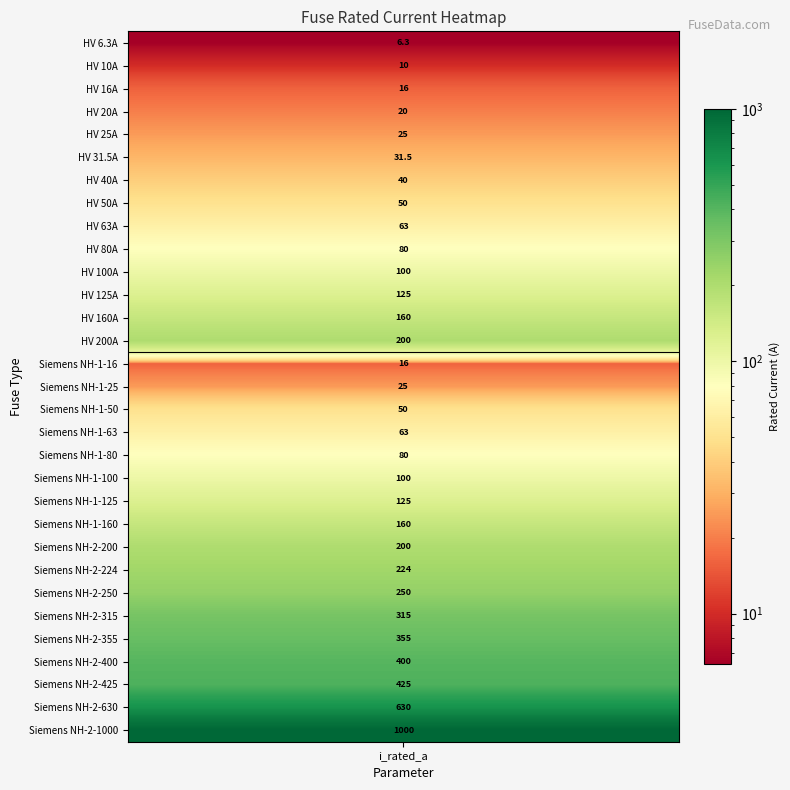

Reading left to right, transcribe all the data shown in this chart.

6.3	10.0	16.0	20.0	25.0	31.5	40.0	50.0	63.0	80.0	100.0	125.0	160.0	200.0	16.0	25.0	50.0	63.0	80.0	100.0	125.0	160.0	200.0	224.0	250.0	315.0	355.0	400.0	425.0	630.0	1000.0